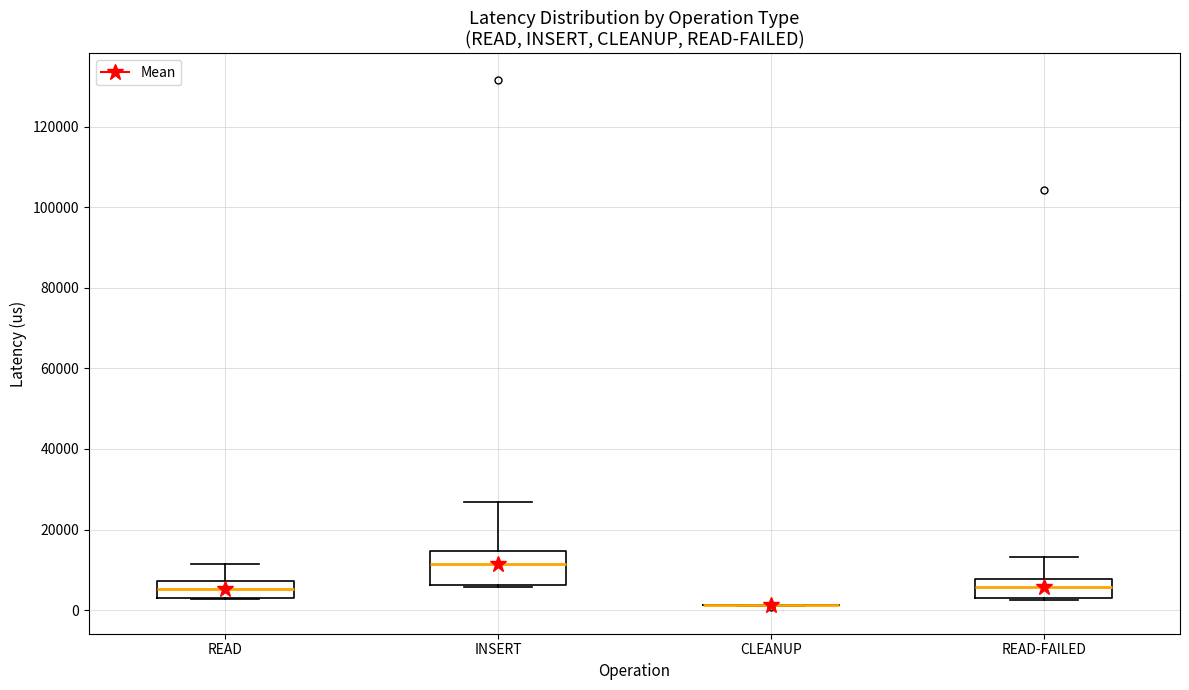

Where does the upper whisker of the box for READ end on the y-axis? The values are not printed on the chart, so give them approximately, as read against the axis.

12000